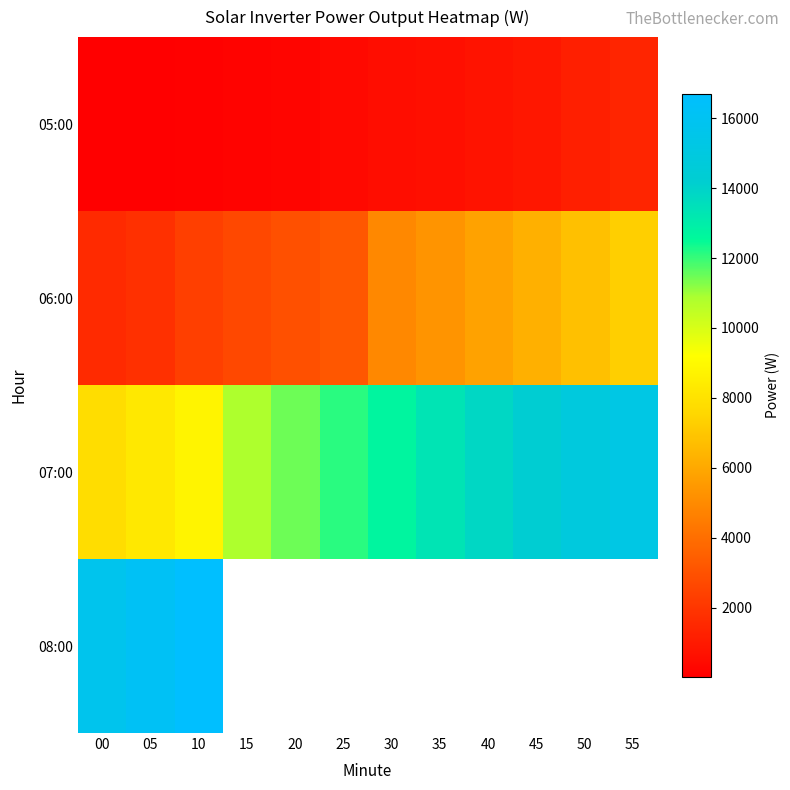

How many data points in 07:00 are above 12677?

5